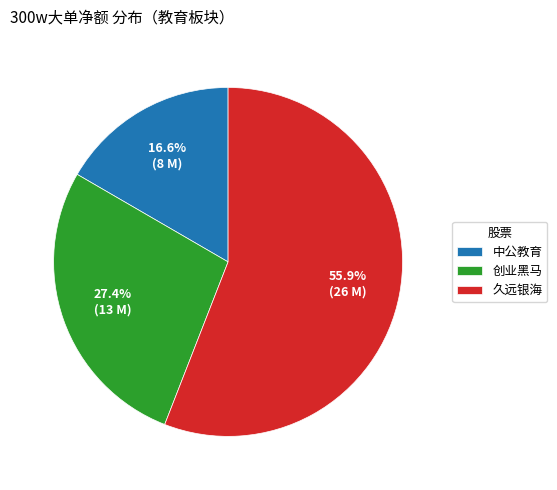

Count the number of slices in the pie.

3